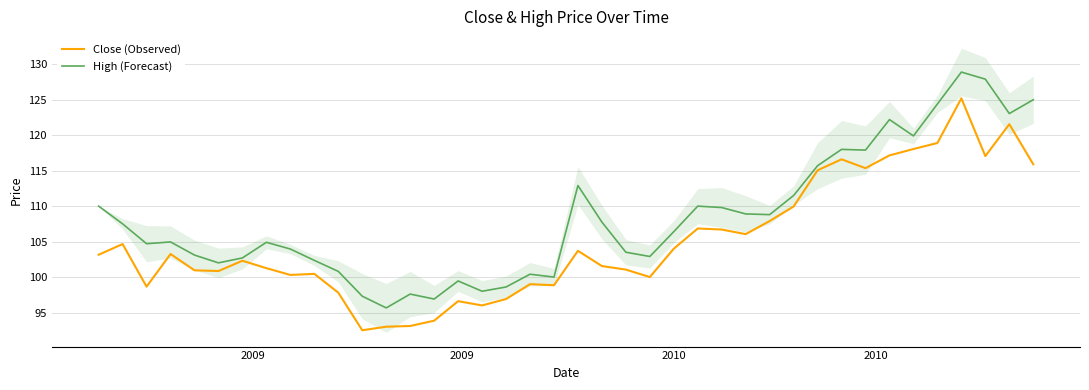

The Close (Observed) series shows 158.8 at 4. True or false?

False